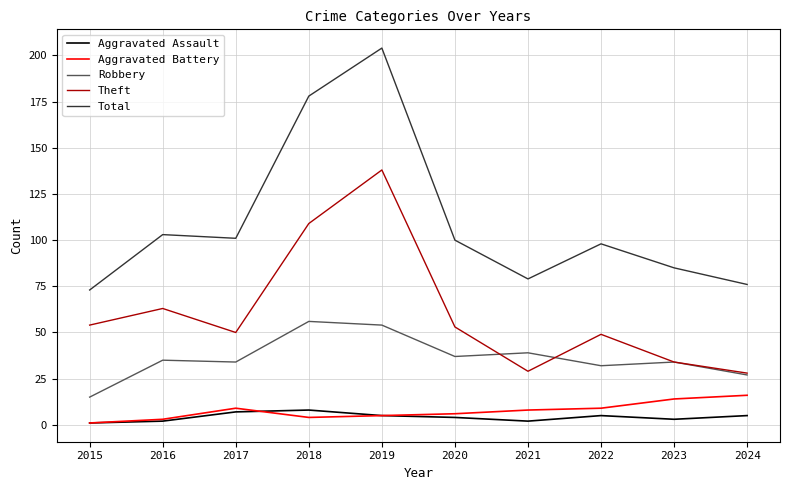

In Aggravated Assault, how many points are higher than both neighbors (excluding endpoints)?

2